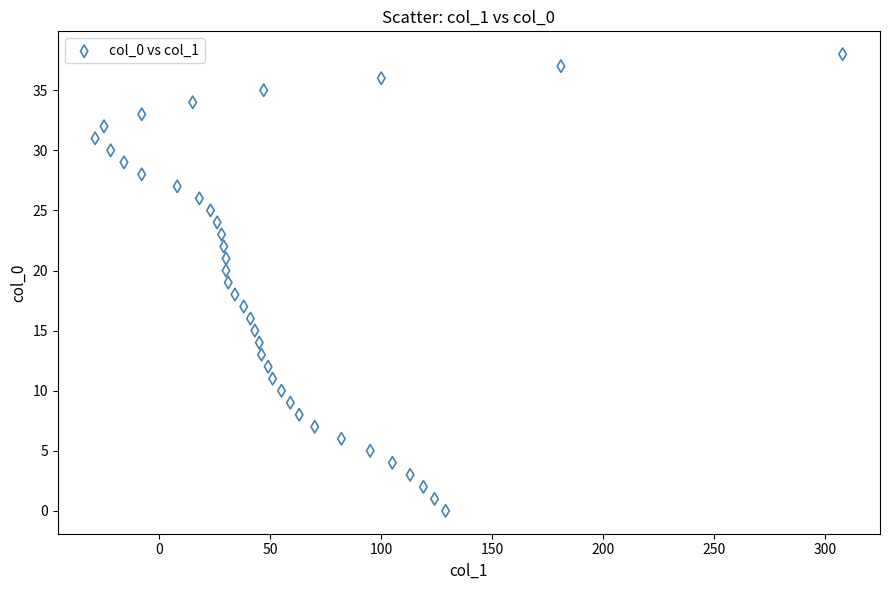

What is the range of X values (max minus min)?

337